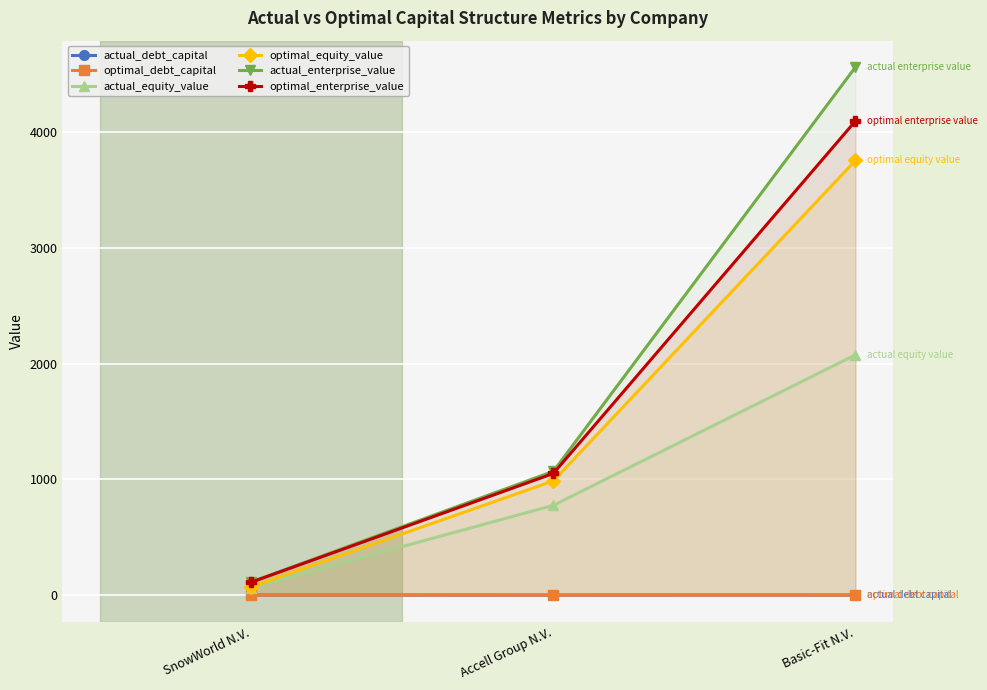

Rank the series at SnowWorld N.V. from highest to lowest value.

actual_enterprise_value, optimal_enterprise_value, optimal_equity_value, actual_equity_value, actual_debt_capital, optimal_debt_capital